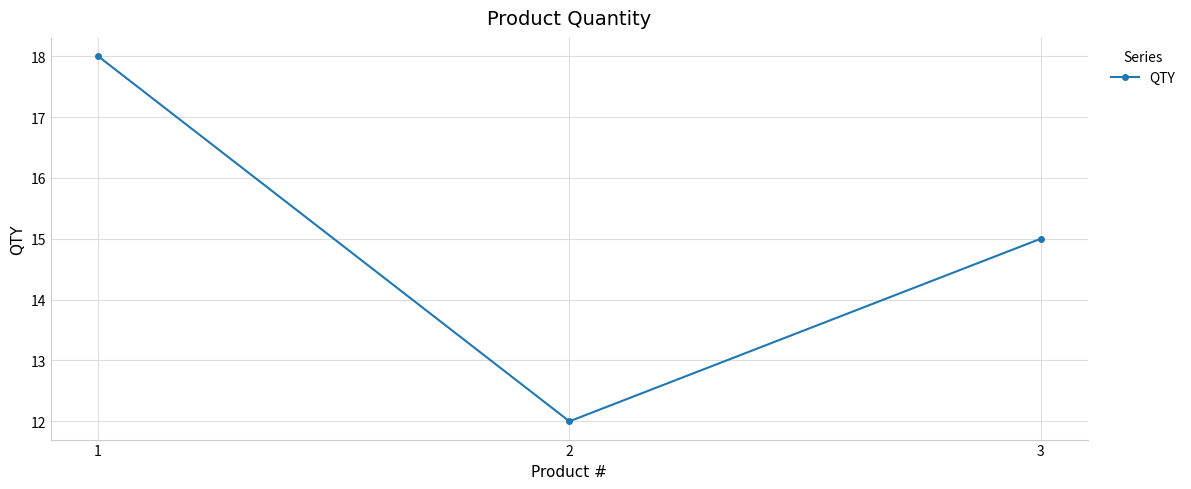

How many categories are shown in the chart?

3